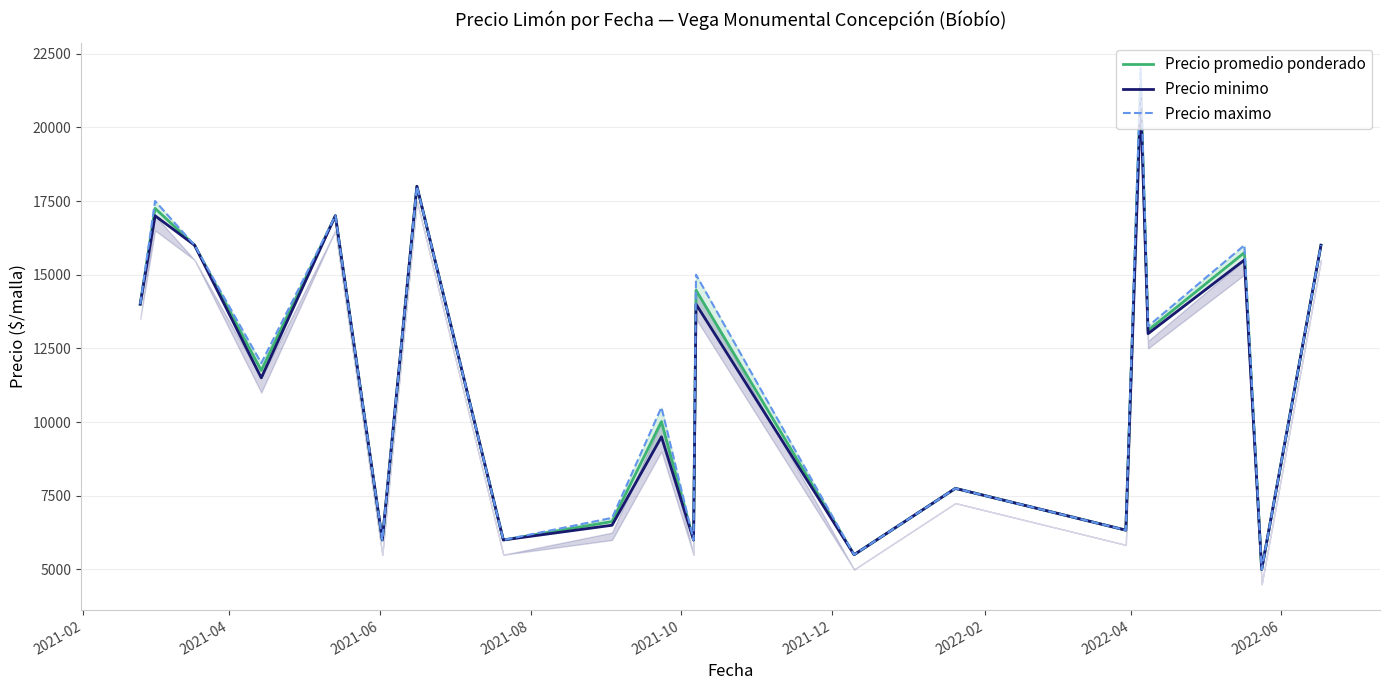

In Precio maximo, how many points are lower than both neighbors (excluding endpoints)?

8